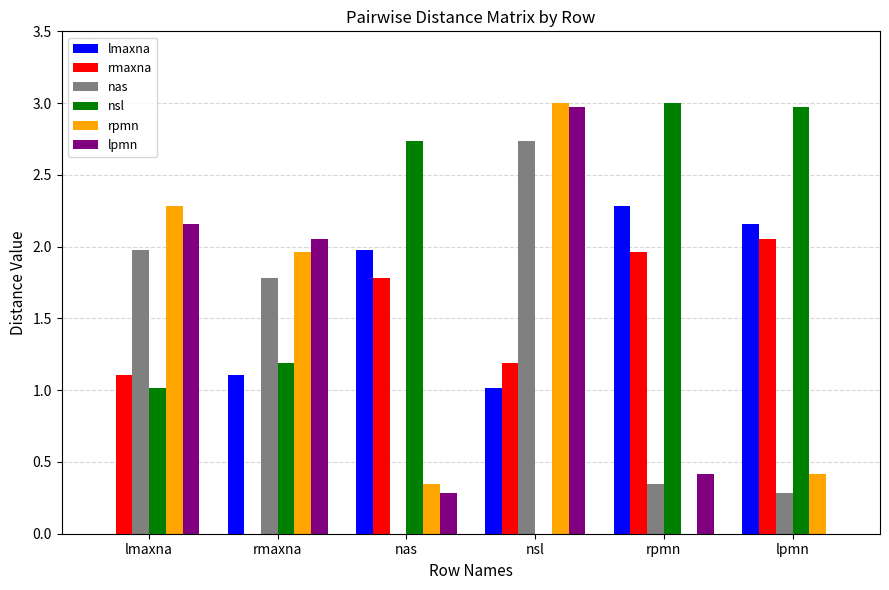

True or false: lpmn has a value of 1.9 at nsl.

False